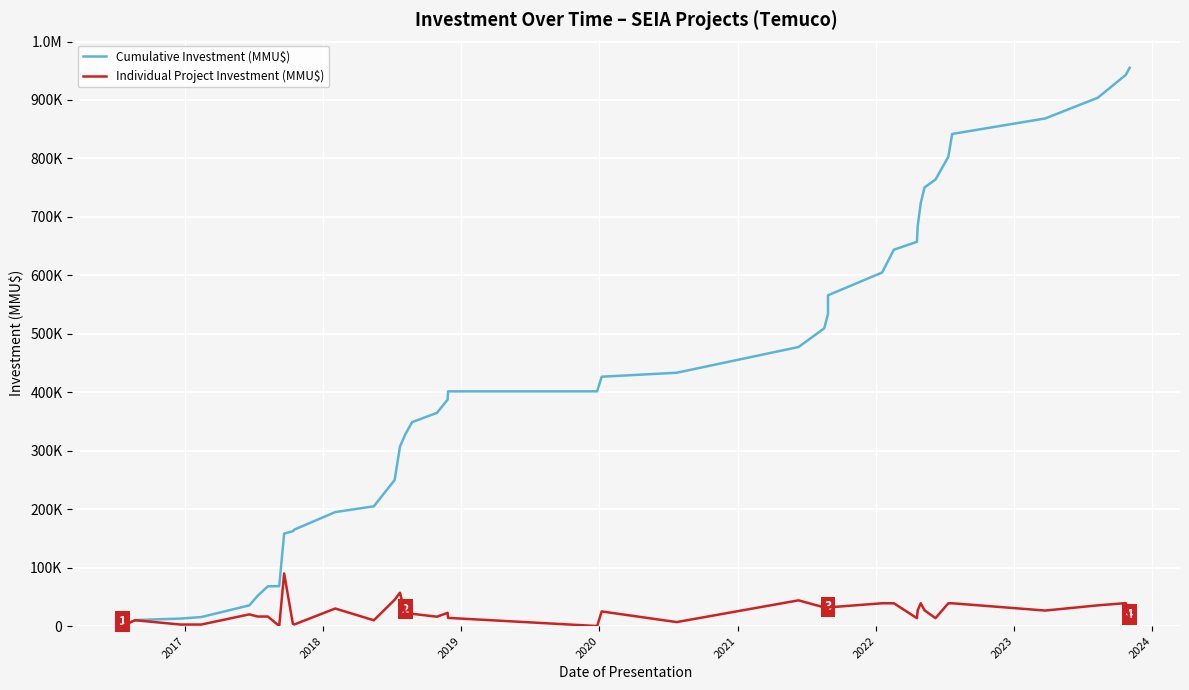

Between 2019 and 2021, which series saw the biggest shift?

Cumulative Investment (MMU$)